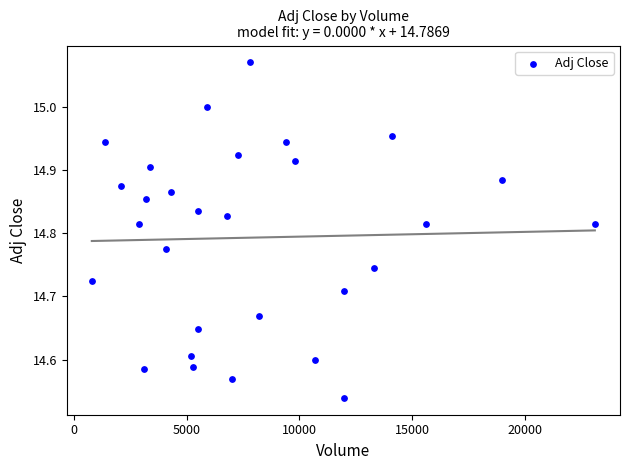

What is the range of X values (max minus min)?

22300.0